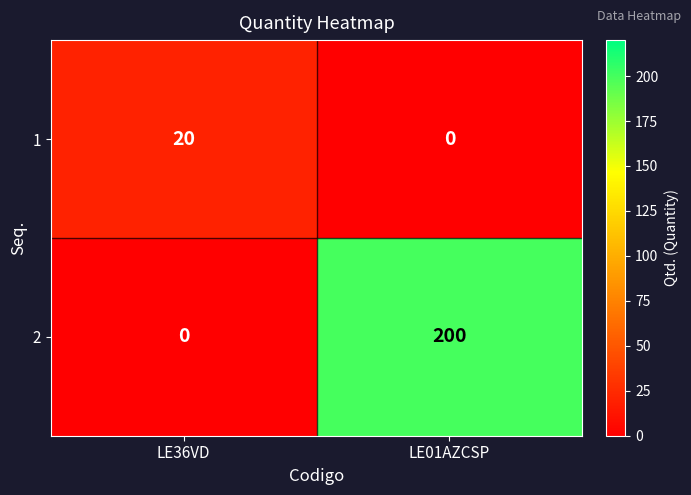

How many distinct data groups are displayed?

2